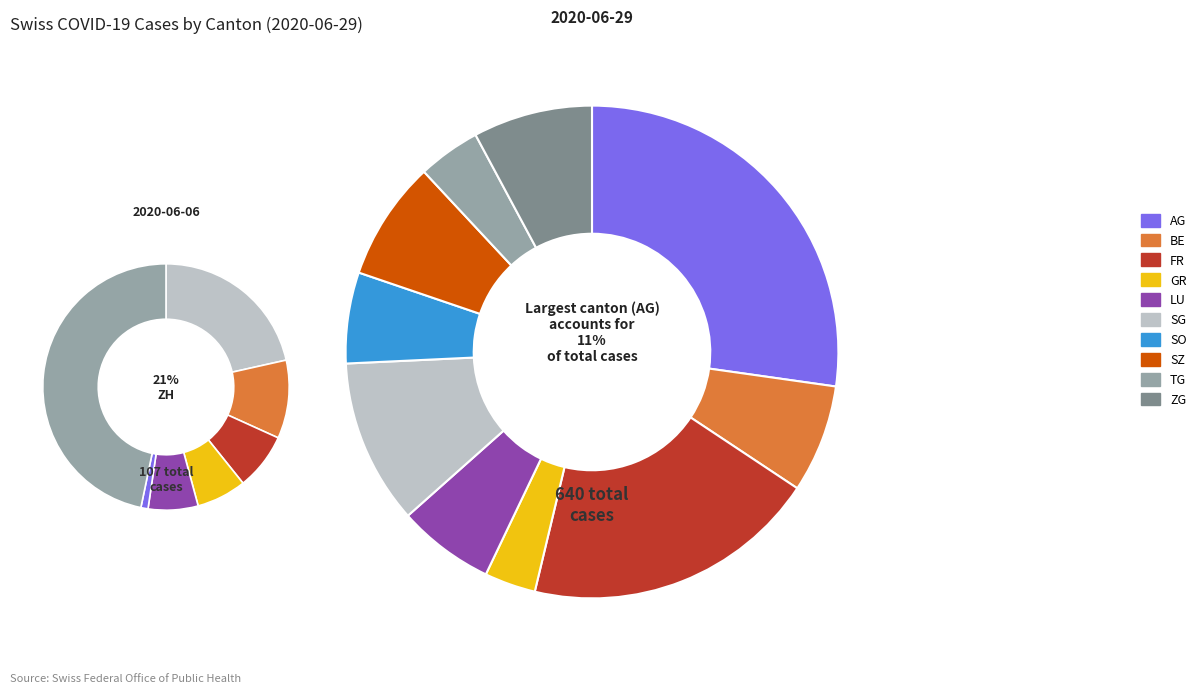

What percentage is NOT represented by FR?

80.6%